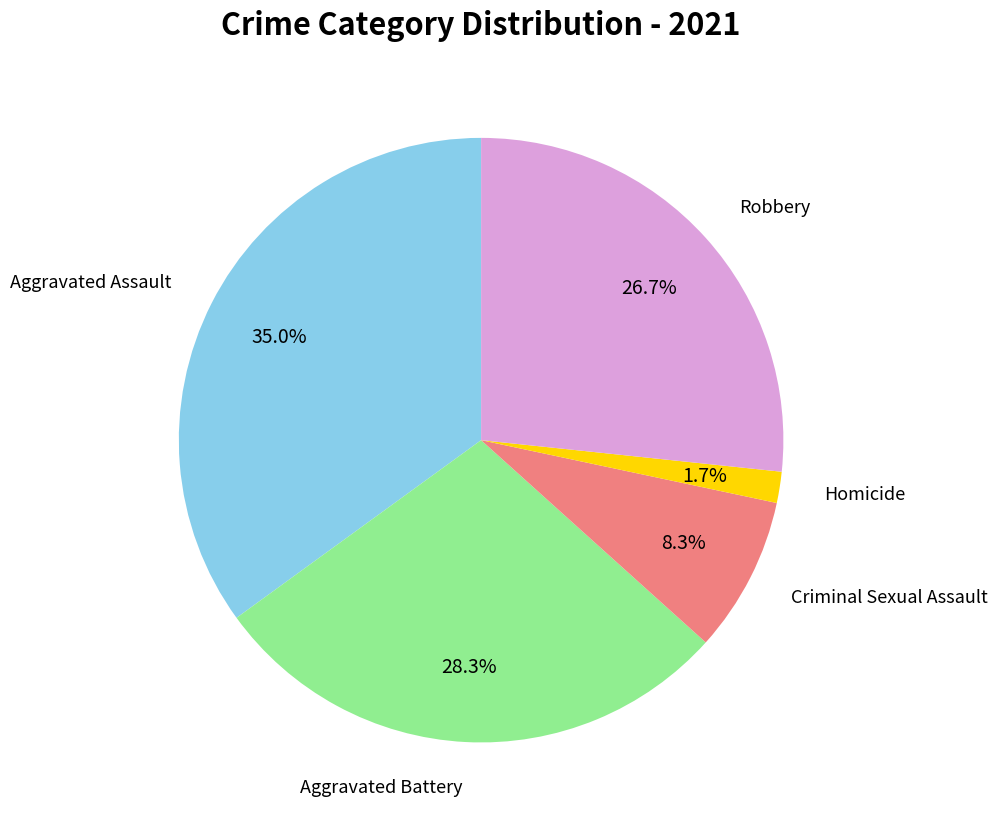

How many segments does this pie chart have?

5